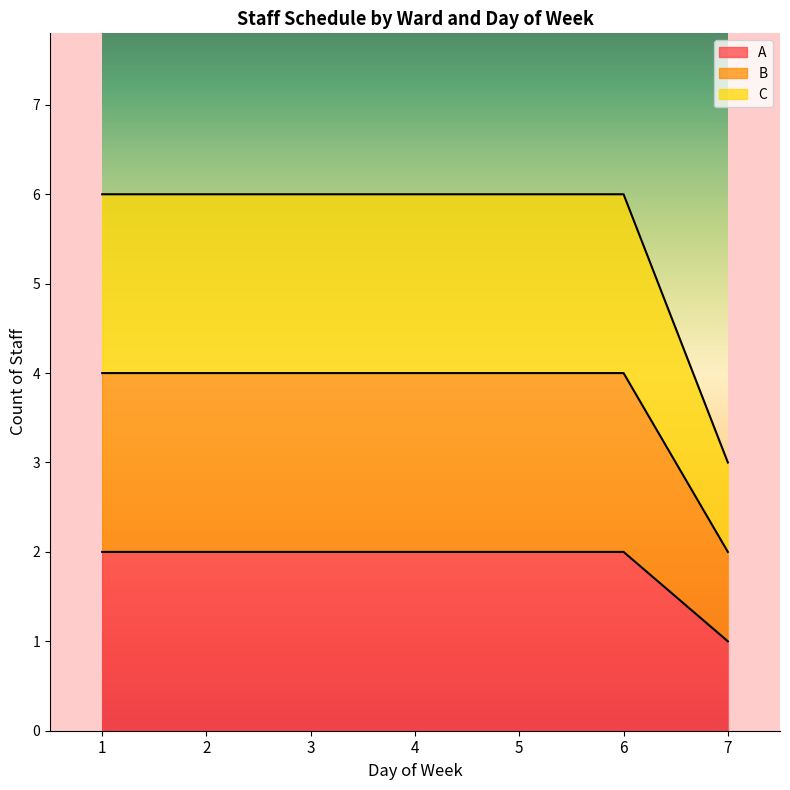

What is the sum of all B values?

13